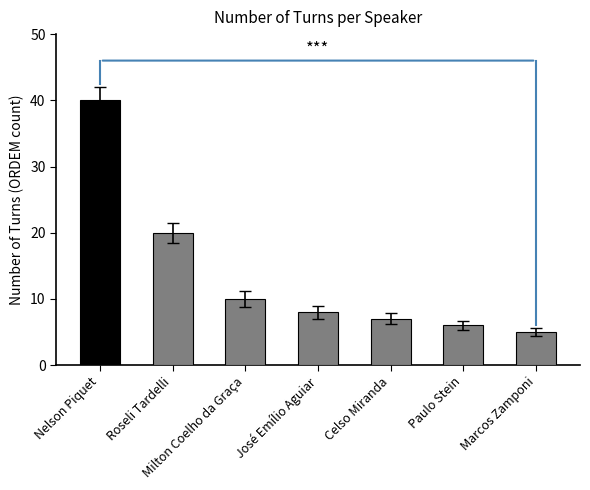

Reading right to left, what are all the values shown in this chart?

5	6	7	8	10	20	40